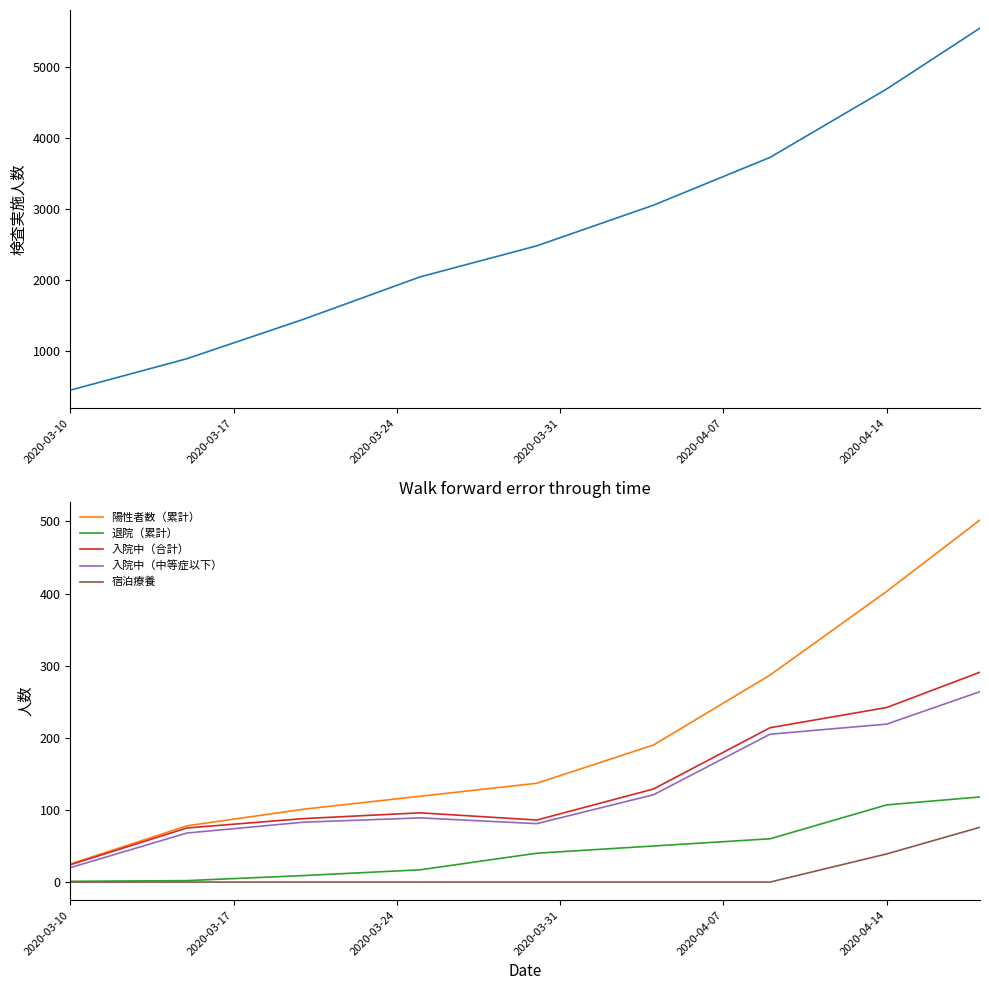

True or false: 入院中（中等症以下） and 宿泊療養 cross at least once.

False